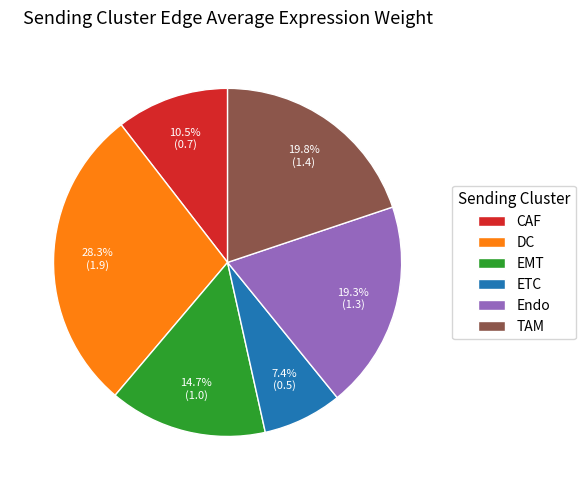

Rank the categories by value from lowest to highest.

ETC, CAF, EMT, Endo, TAM, DC